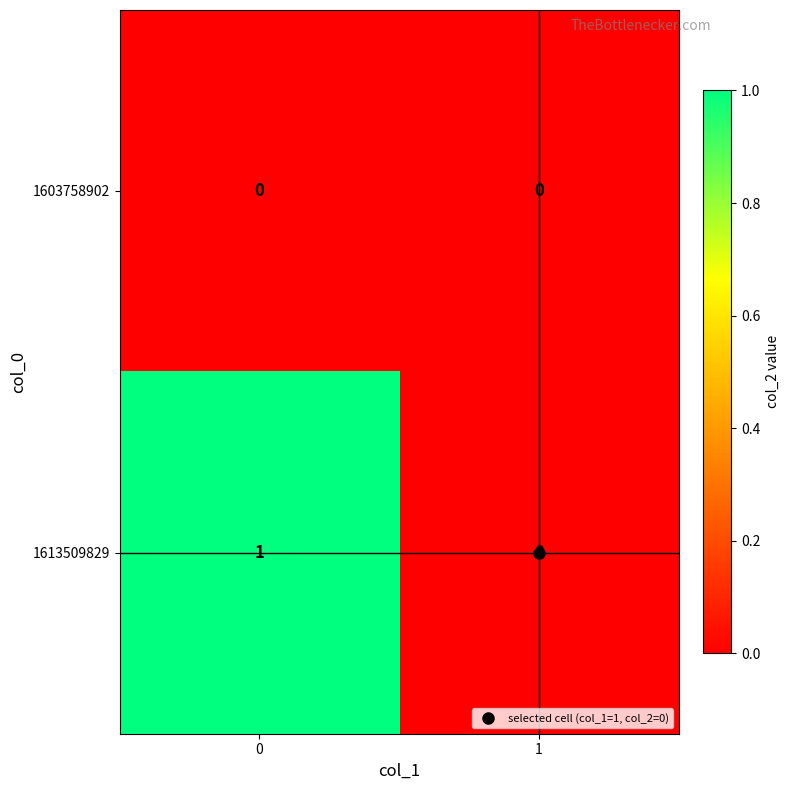

How many series are shown in this chart?

2